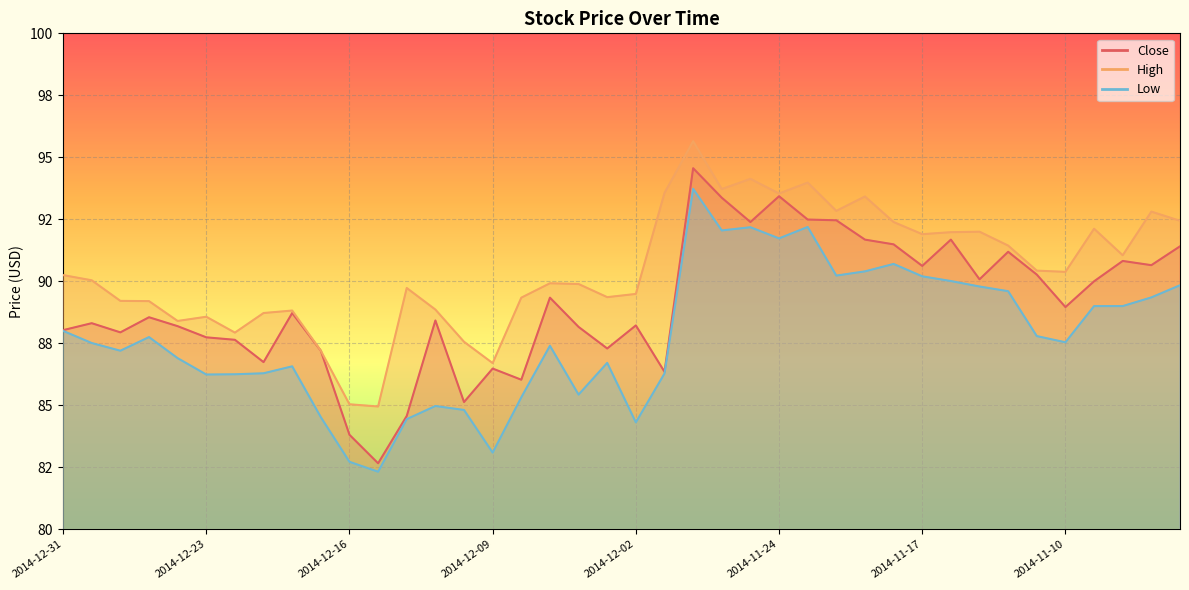

Read the Close value at 2014-12-19.

86.7